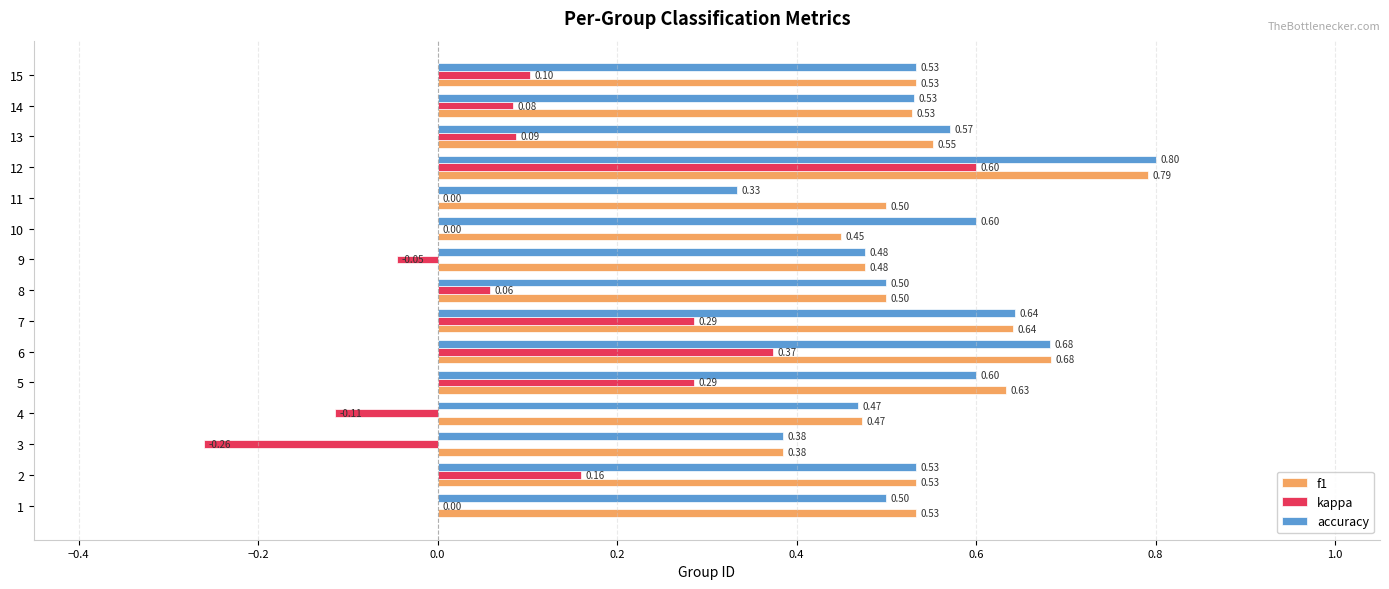

What is the highest value of the accuracy series?

0.8